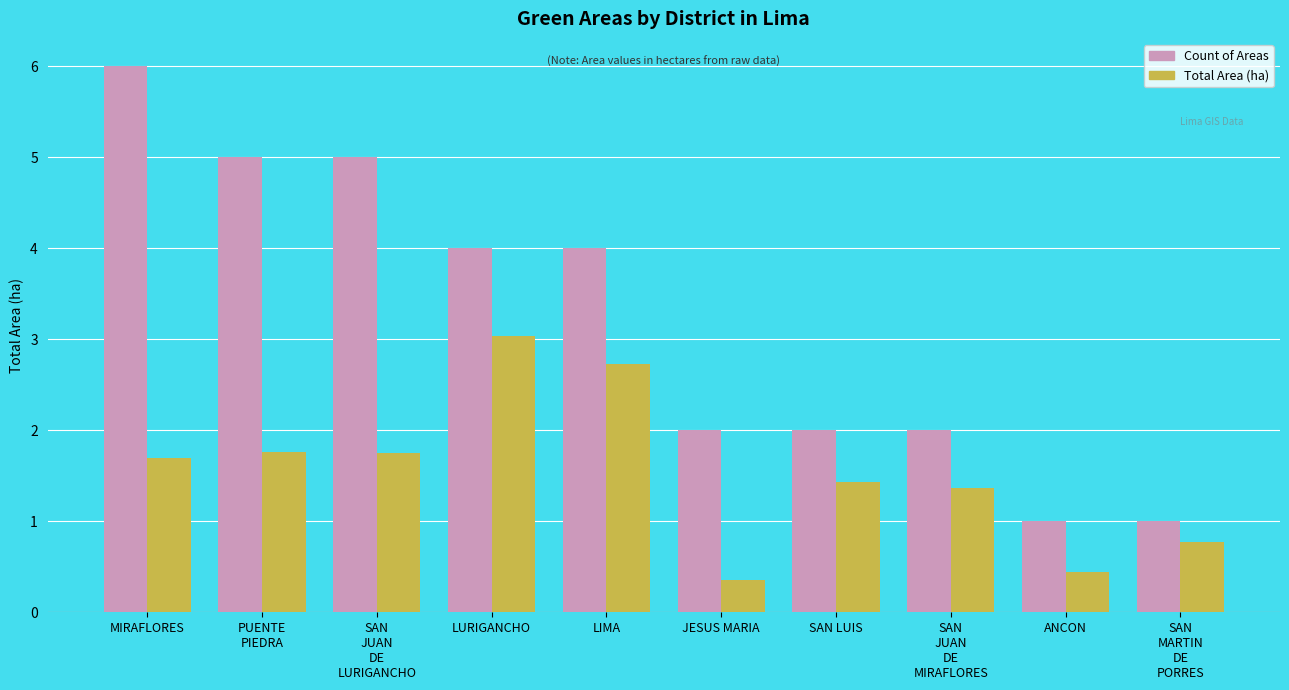

Reading left to right, what are all the values shown in this chart?

Count of Areas: MIRAFLORES=6.0	PUENTE
PIEDRA=5.0	SAN
JUAN
DE
LURIGANCHO=5.0	LURIGANCHO=4.0	LIMA=4.0	JESUS MARIA=2.0	SAN LUIS=2.0	SAN
JUAN
DE
MIRAFLORES=2.0	ANCON=1.0	SAN
MARTIN
DE
PORRES=1.0
Total Area (ha): MIRAFLORES=1.7	PUENTE
PIEDRA=1.8	SAN
JUAN
DE
LURIGANCHO=1.8	LURIGANCHO=3.0	LIMA=2.7	JESUS MARIA=0.4	SAN LUIS=1.4	SAN
JUAN
DE
MIRAFLORES=1.4	ANCON=0.4	SAN
MARTIN
DE
PORRES=0.8